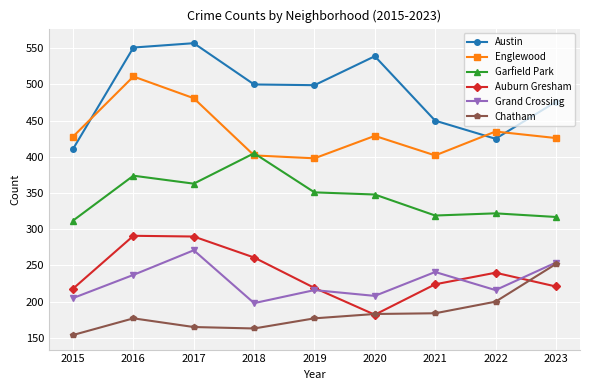

What is the smallest value displayed?

154